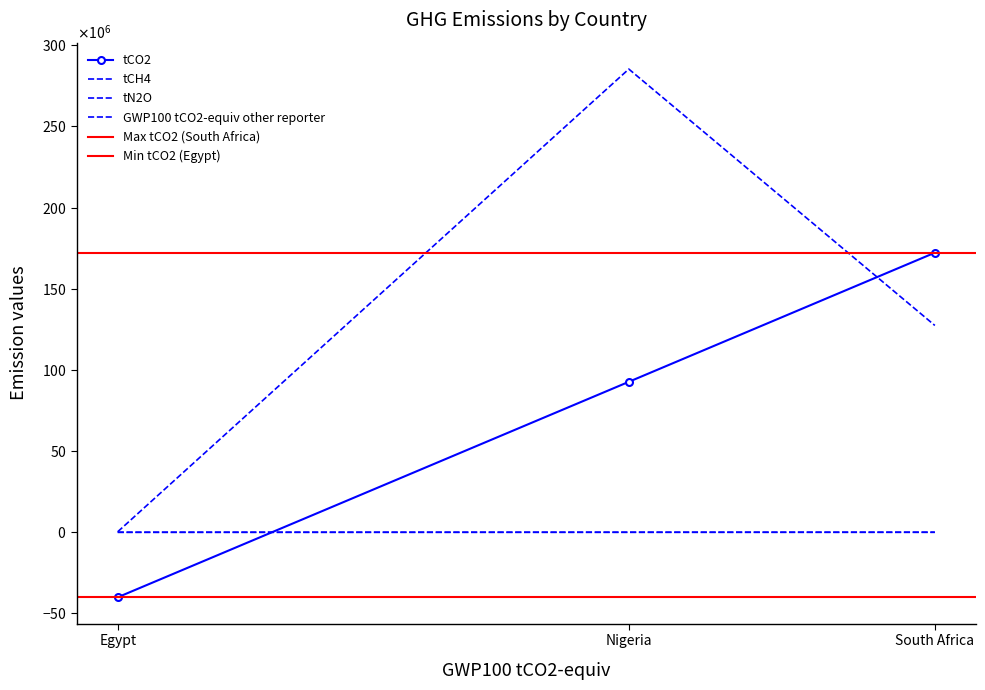

What is the label of the 3rd point from the right?

Egypt